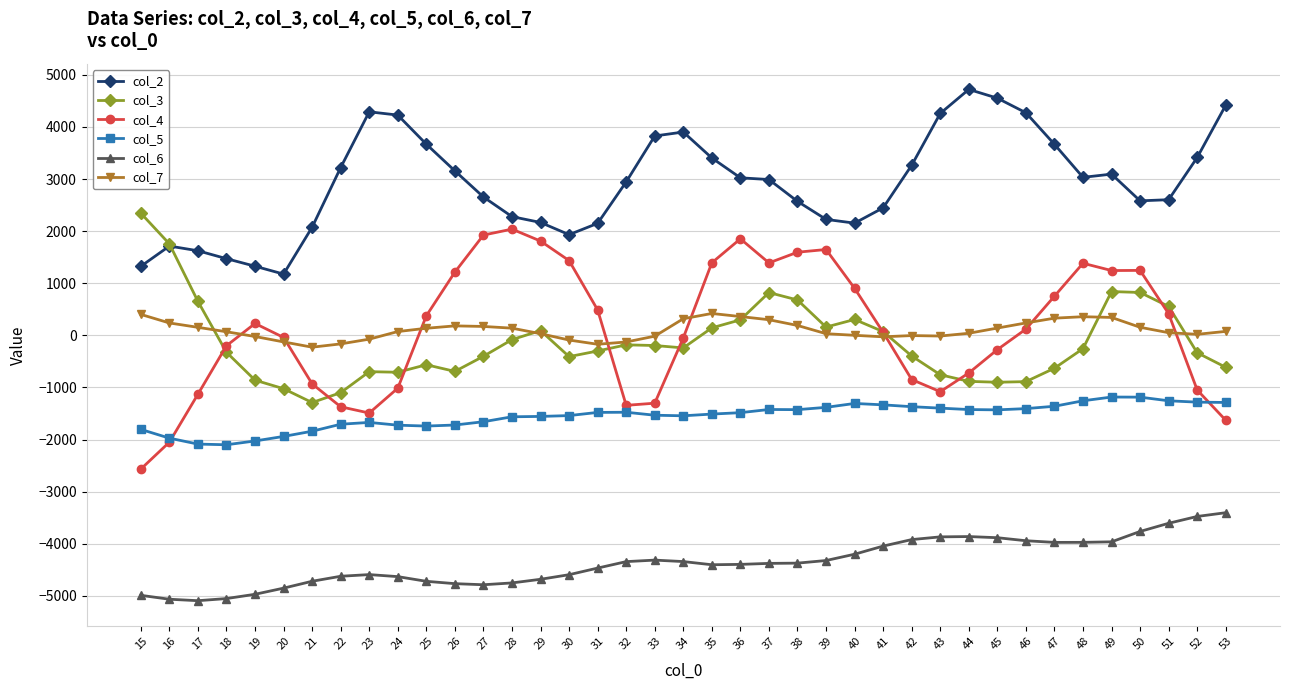

Is the value of col_3 at 52 greater than the value of col_7 at 32?

No